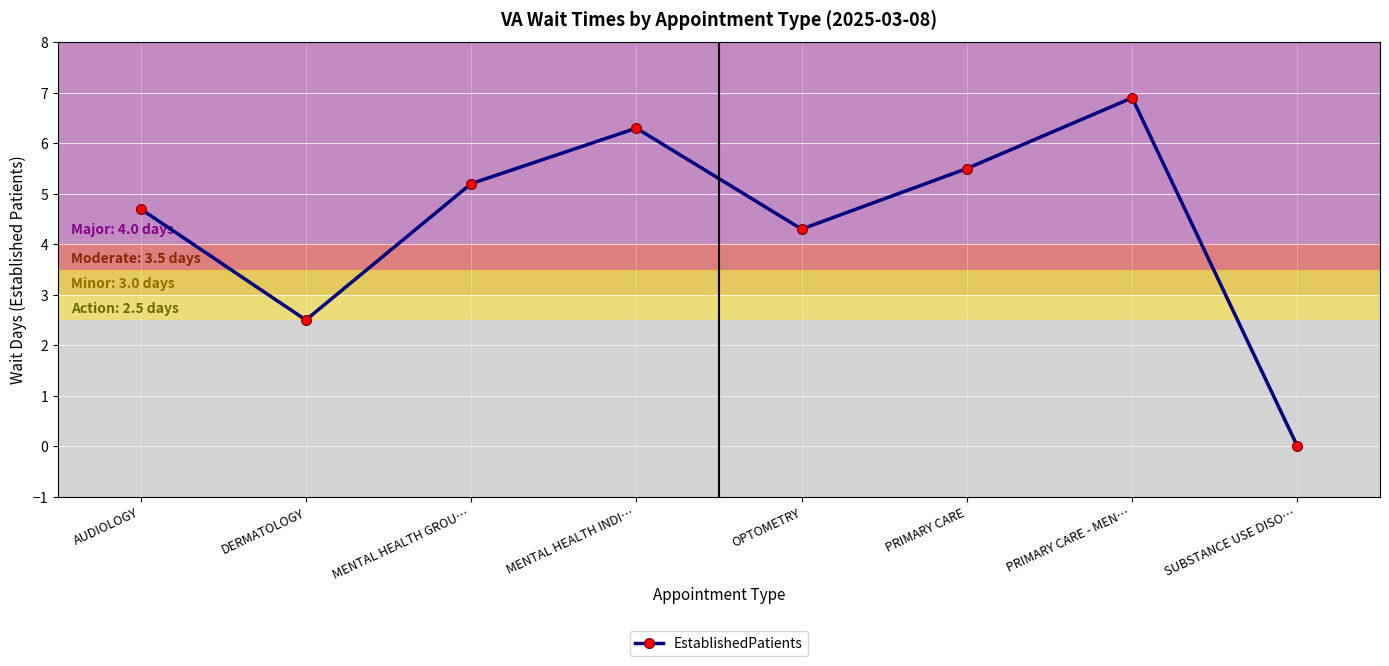

Where does the data first go above 5?

MENTAL HEALTH GROU…